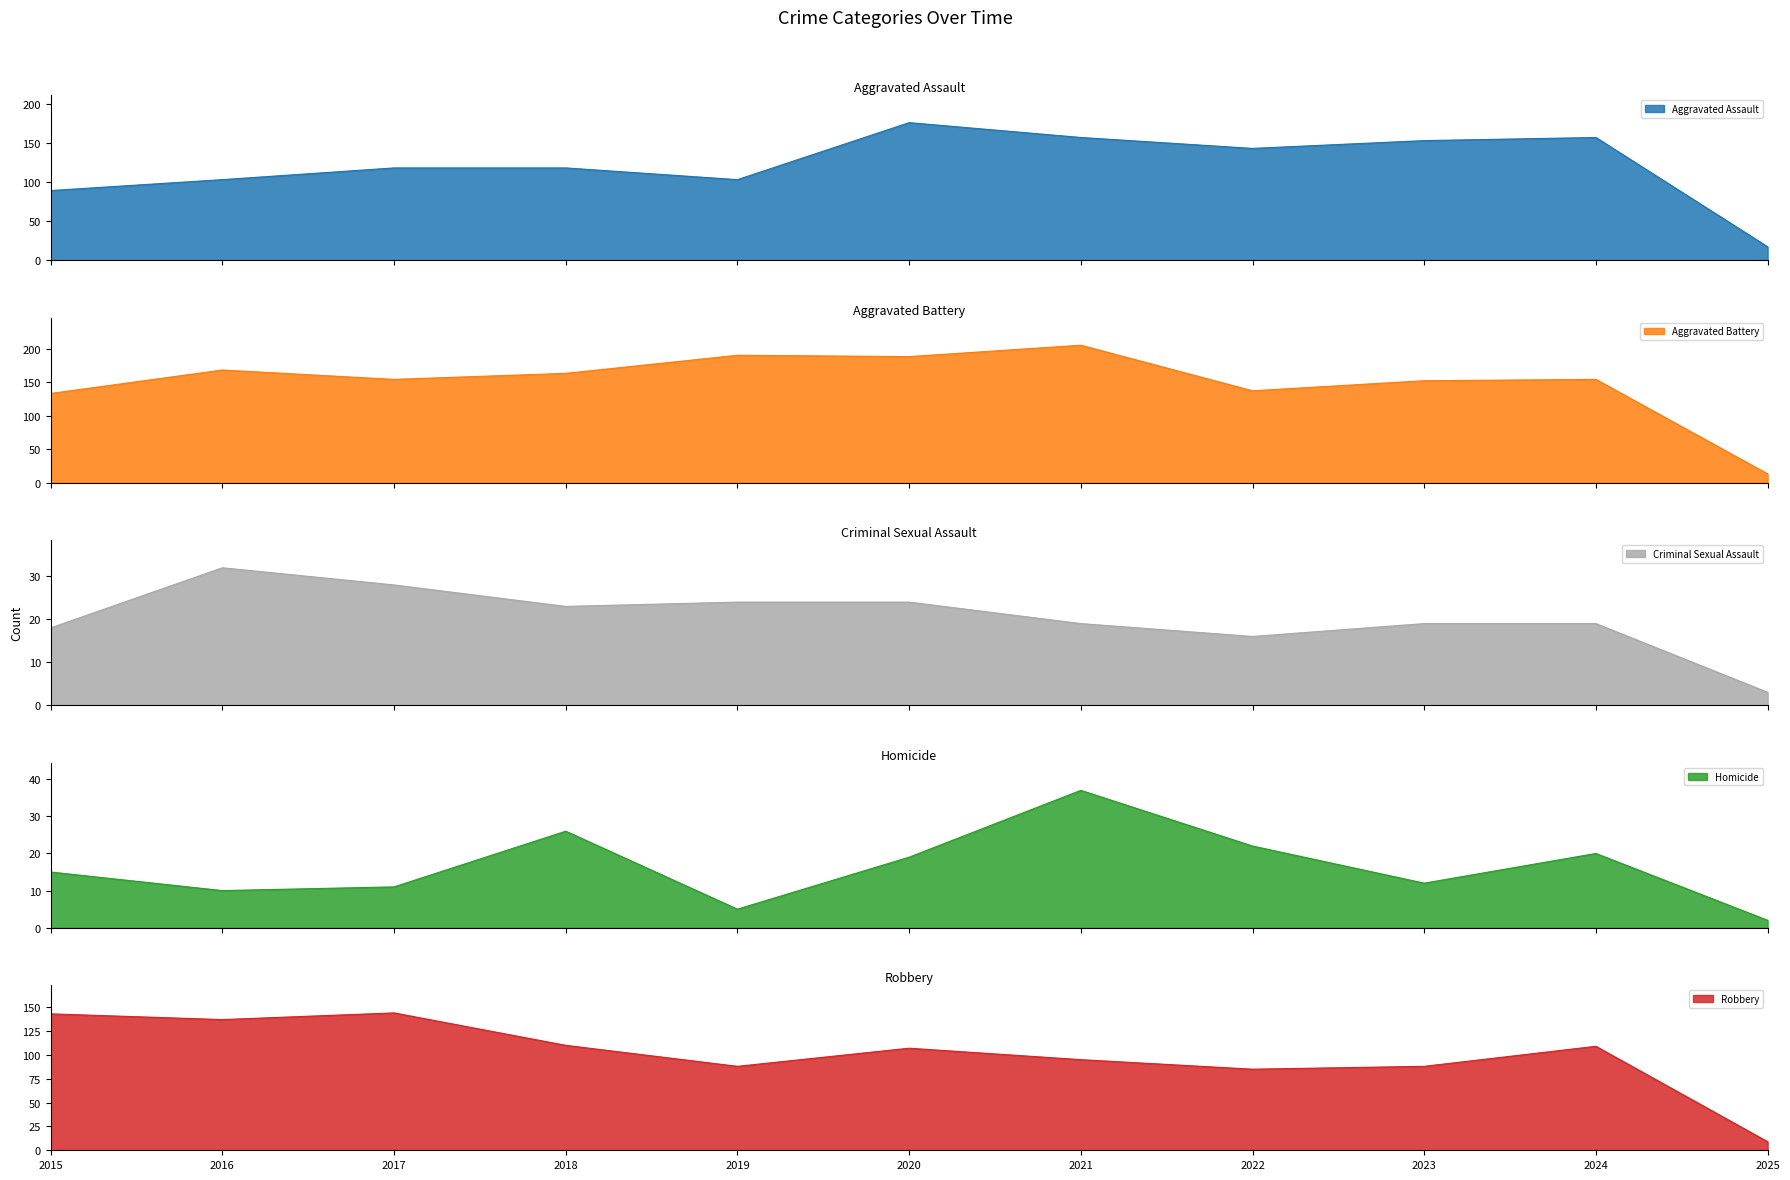

What is the difference between the highest and lowest values at 2019?

185